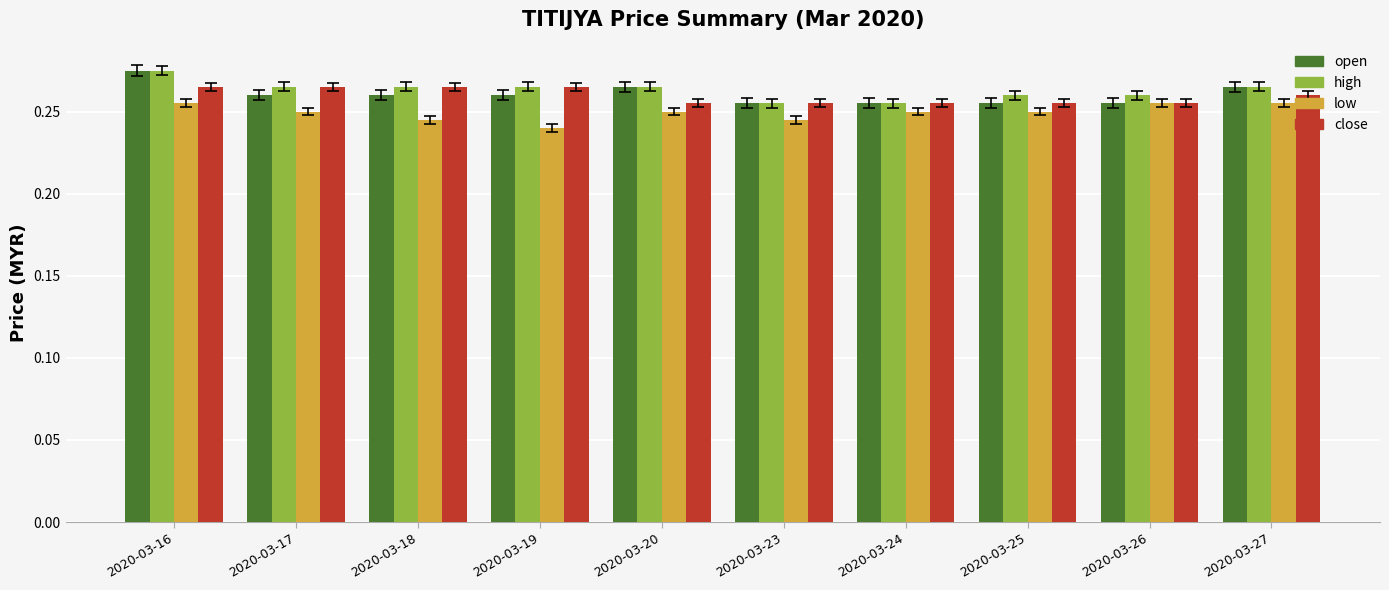

Is it true that low equals 0.4 at 2020-03-17?

False